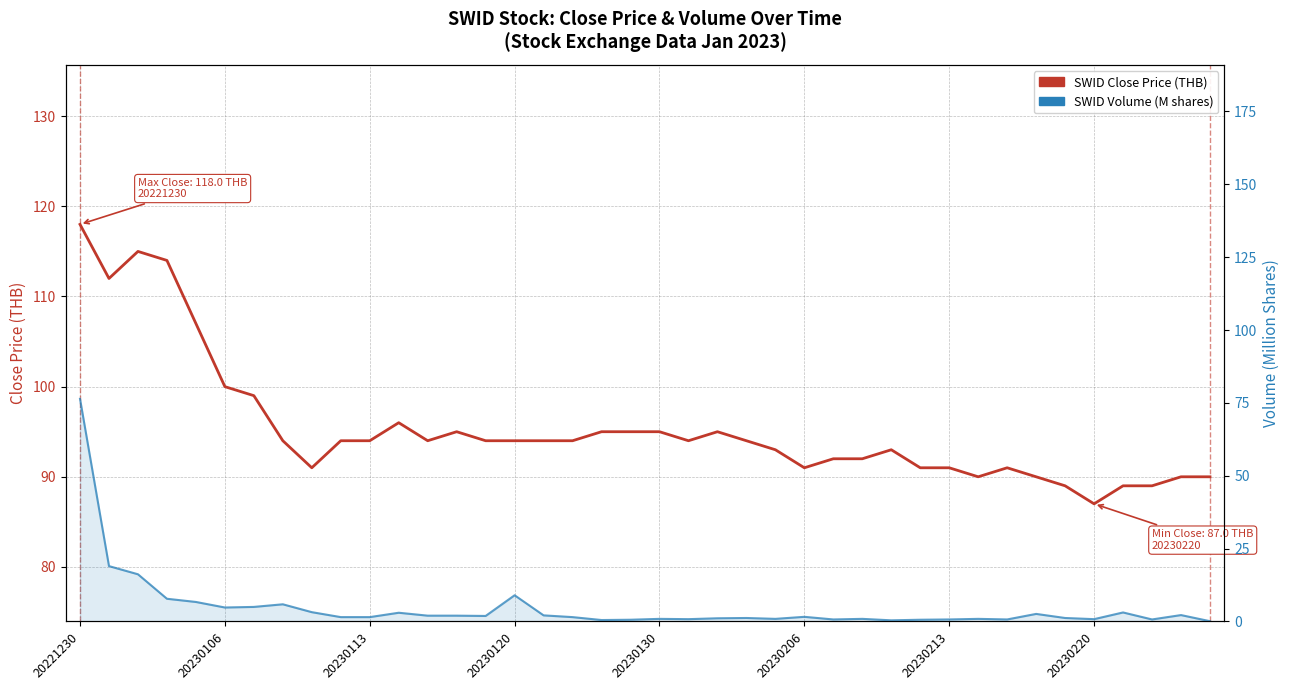

What is the minimum value shown in the chart?

0.1